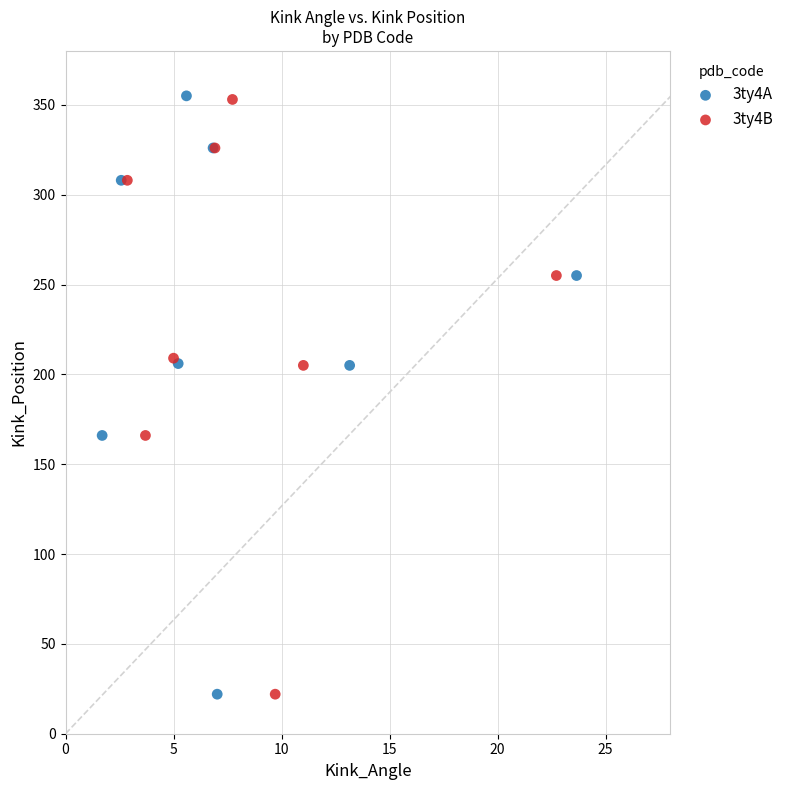

Which series has the largest Y range (max minus min)?

3ty4A